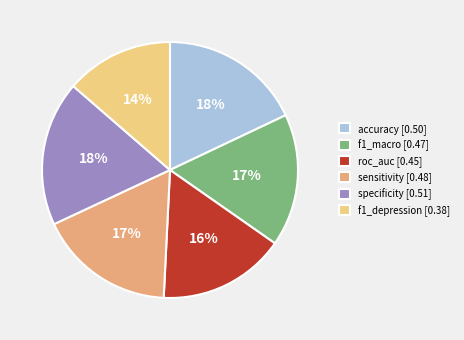

Which has a higher value, f1_depression [0.38] or specificity [0.51]?

specificity [0.51]